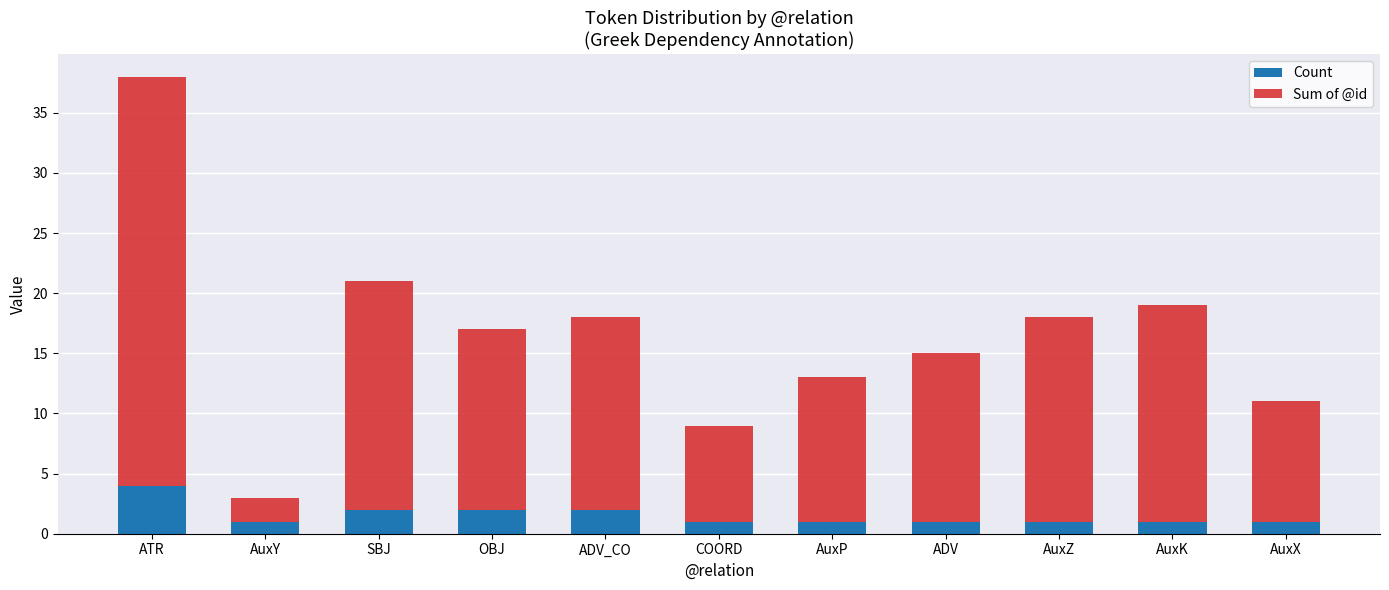

Reading right to left, what are the values for Count?

AuxX=1	AuxK=1	AuxZ=1	ADV=1	AuxP=1	COORD=1	ADV_CO=2	OBJ=2	SBJ=2	AuxY=1	ATR=4